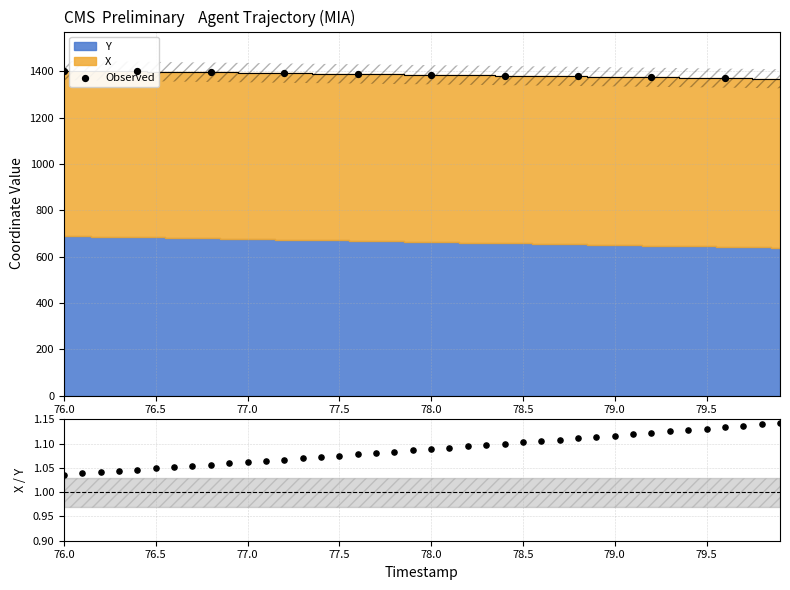

Is the value of Y at 76.2 greater than the value of X at 77.5?

No